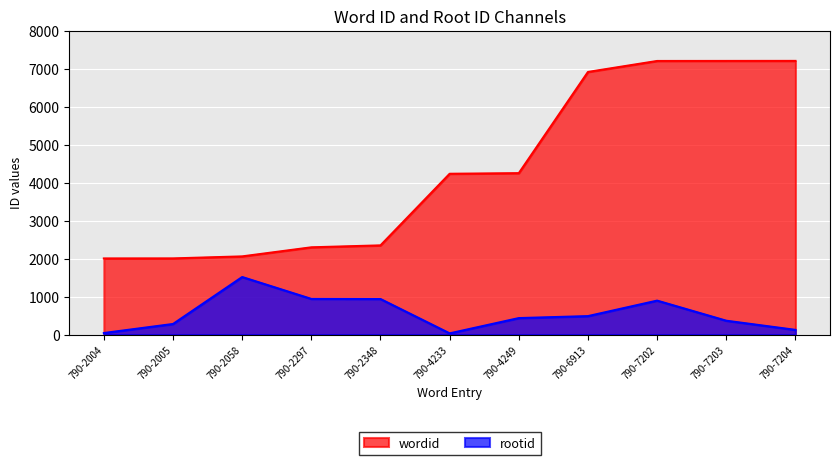

Where is wordid nearest to the value 4604?

790-4249